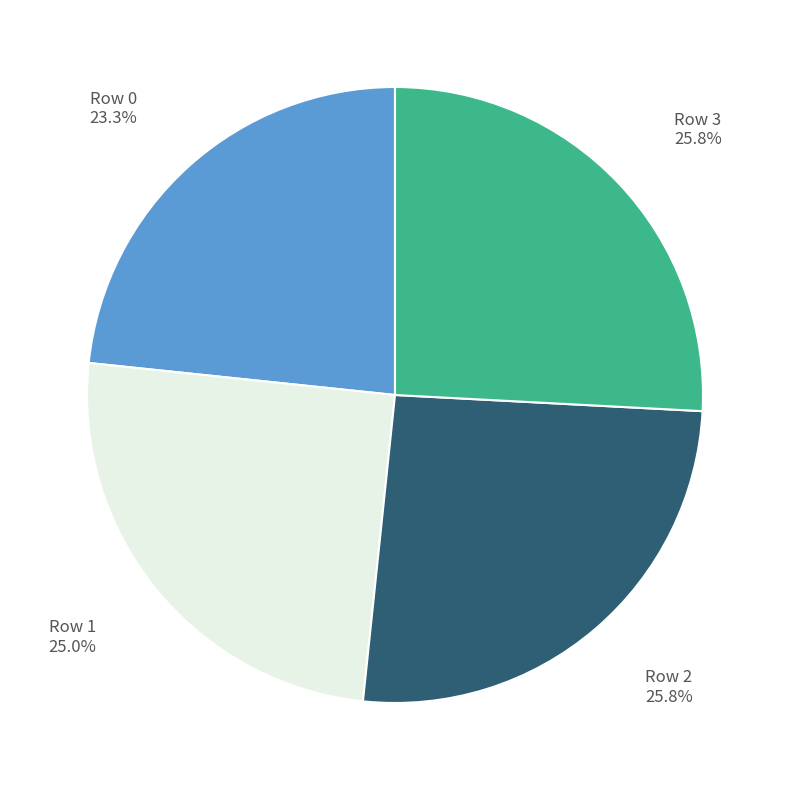

How much of the chart is everything except Row 1?

75.0%